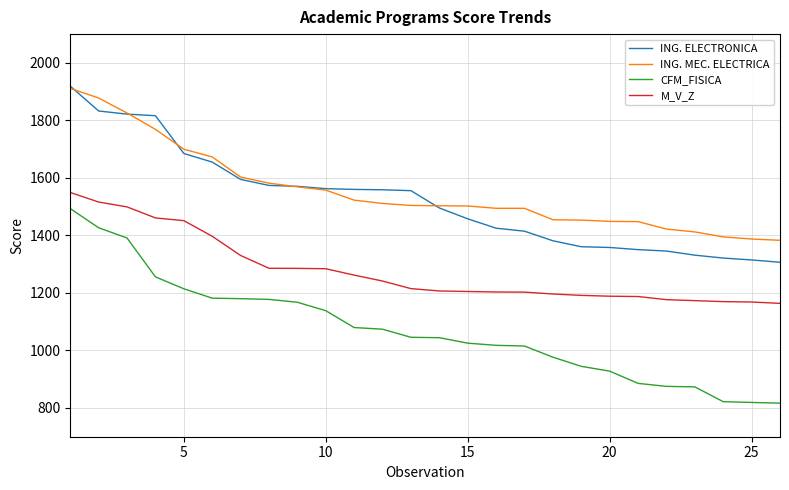

What is the greatest value displayed?

1919.0